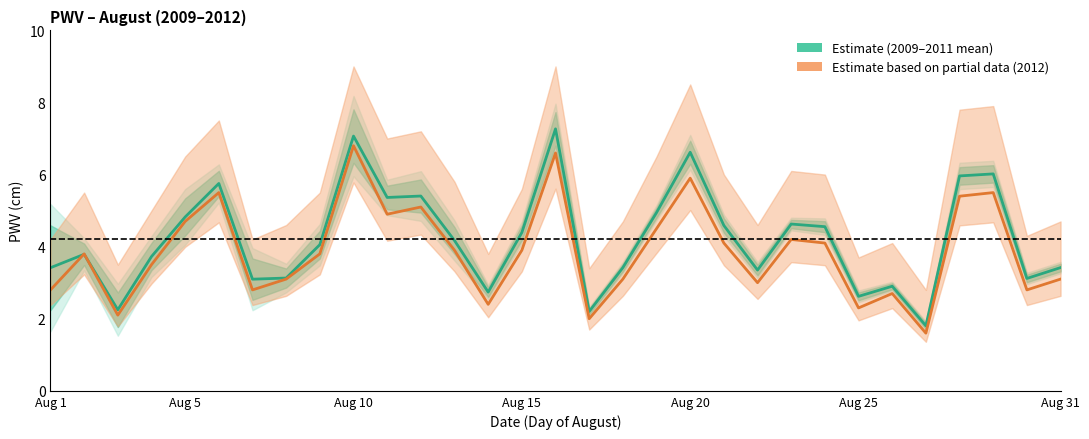

The value of Estimate at 11 is 7.0. True or false?

False